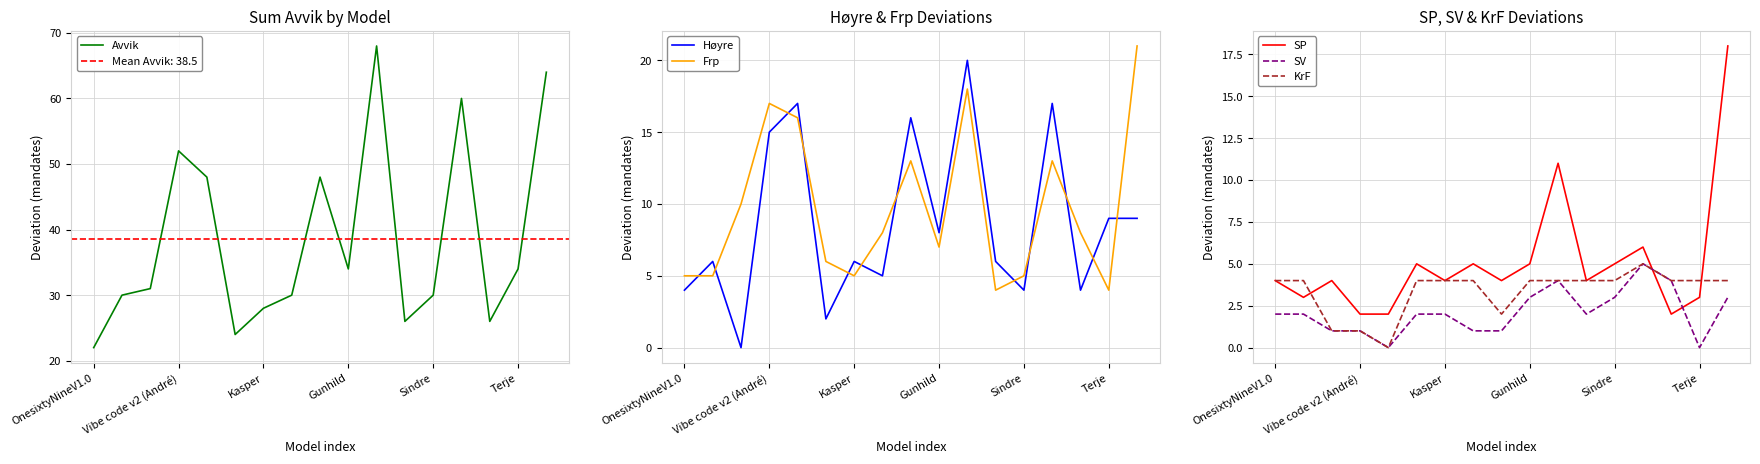

The value of Høyre at 13 is 17. True or false?

True